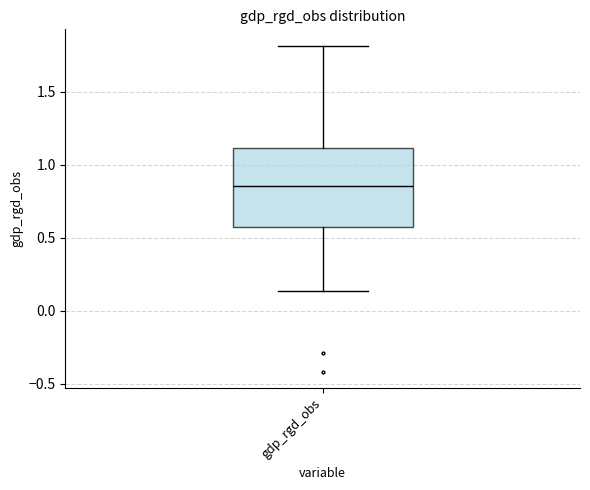

Read this box plot against the y-axis: the position of the median line, the range covered by the box, and the ends of both whiskers. The values are not printed on the chart, so give them approximately, as read against the axis.

median 0.85, box 0.60 to 1.10, whiskers 0.15 to 1.80